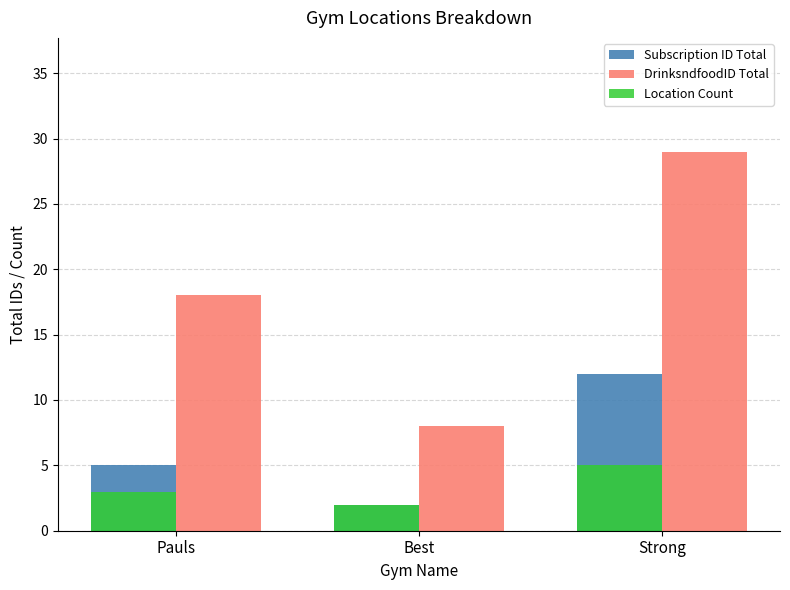

True or false: DrinksndfoodID Total has a value of 5 at Pauls.

False